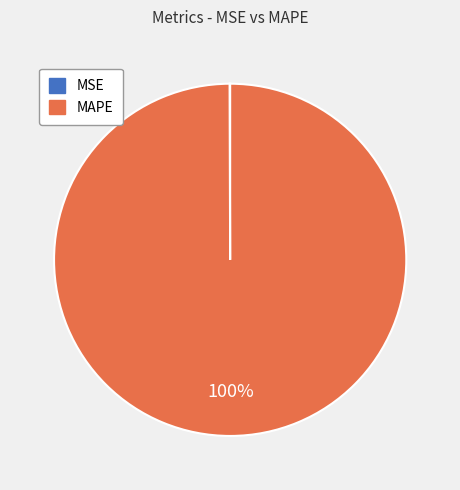

What is the majority slice?

MAPE